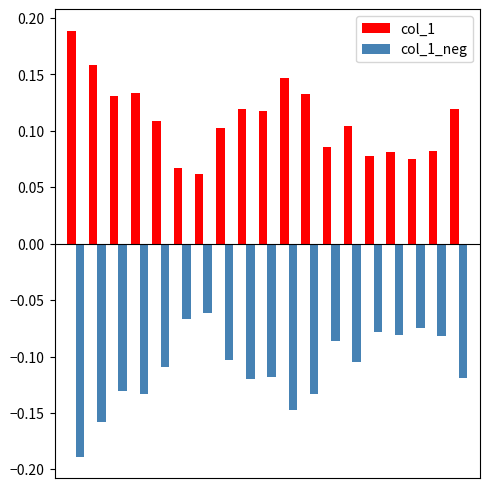

Rank the series by their average value, from highest to lowest.

col_1, col_1_neg